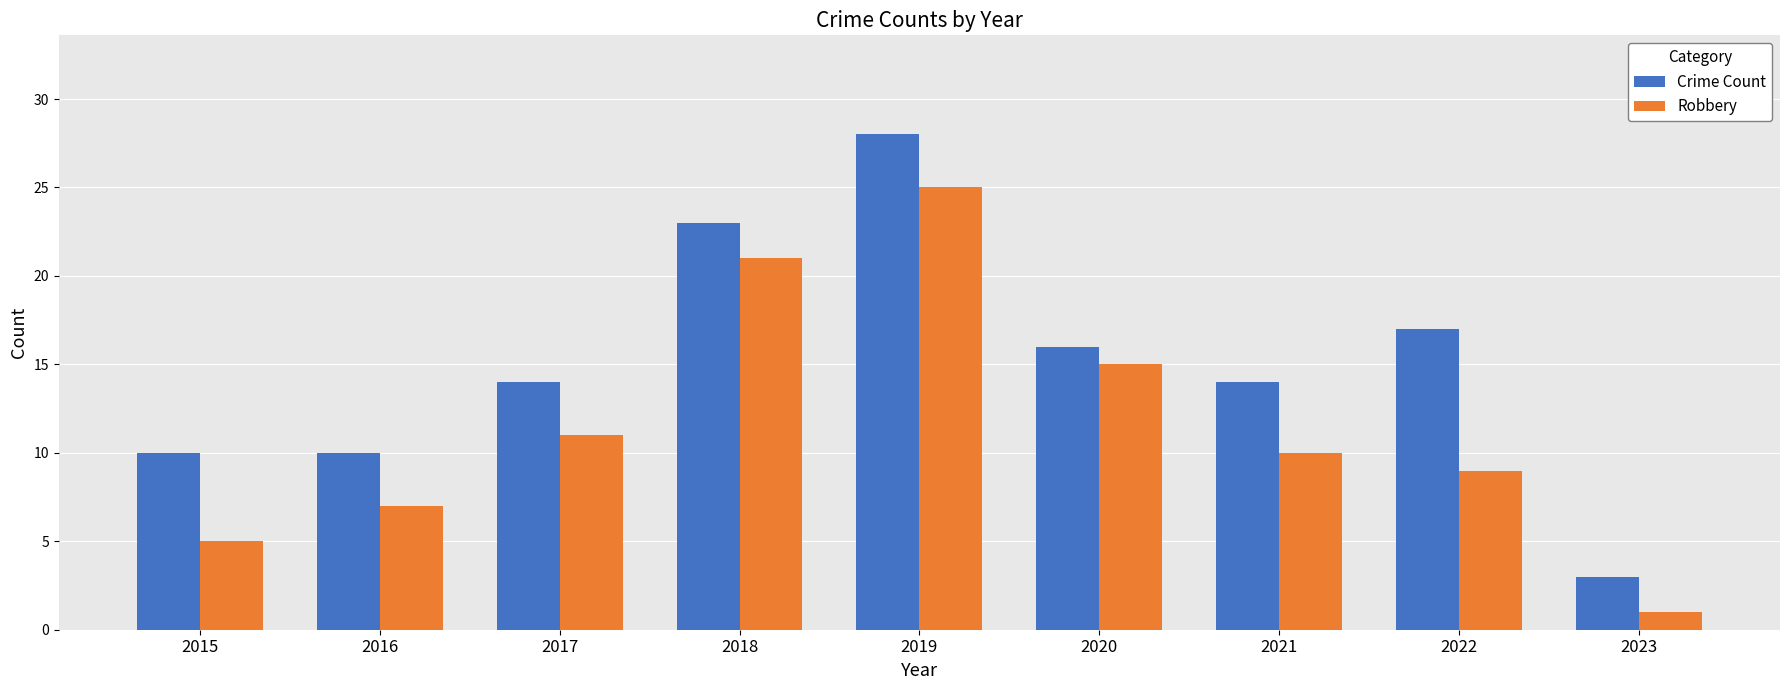

What is the greatest value displayed?

28